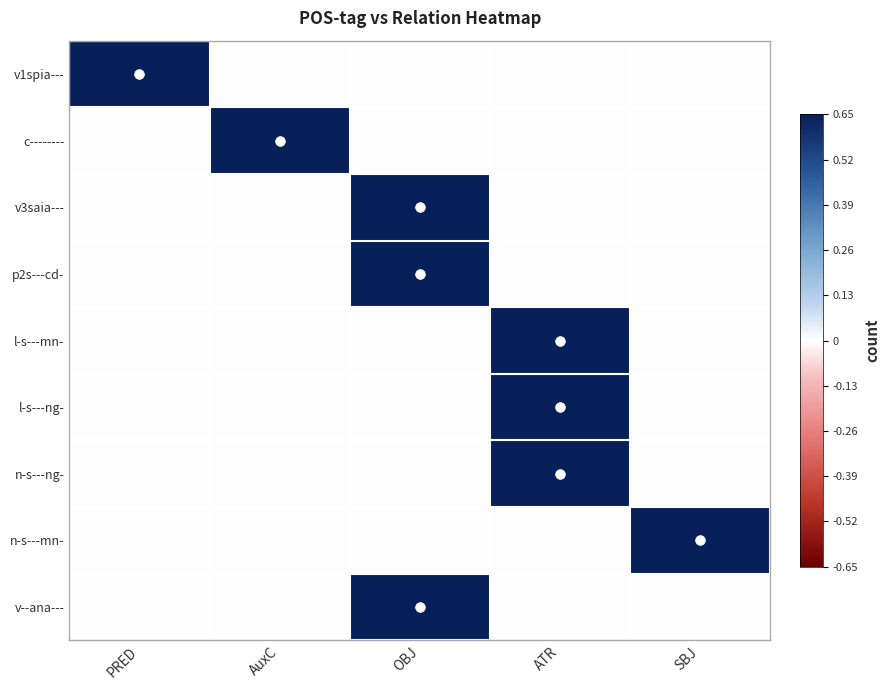

Which has a higher value, ATR or SBJ?

ATR